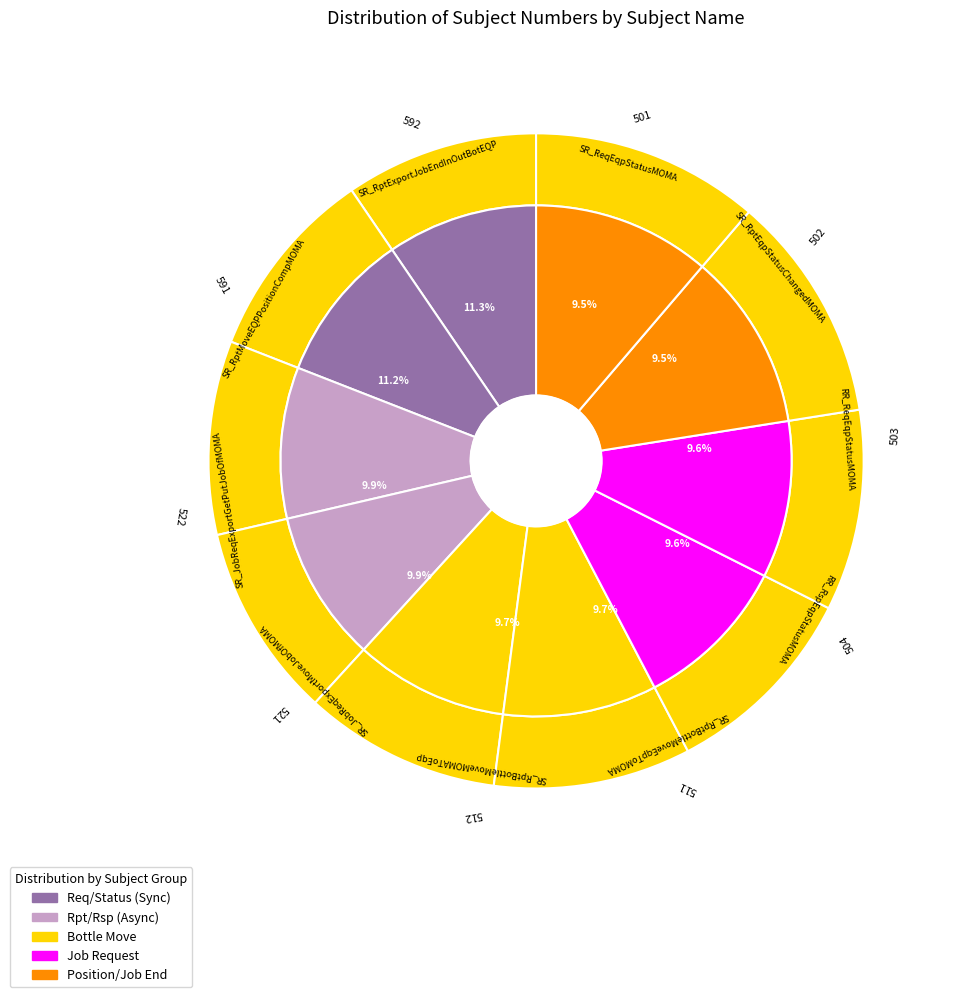

What is the total percentage of RR_ReqEqpStatusMOMA and SR_JobReqExportMoveJobOfMOMA?

19.5%